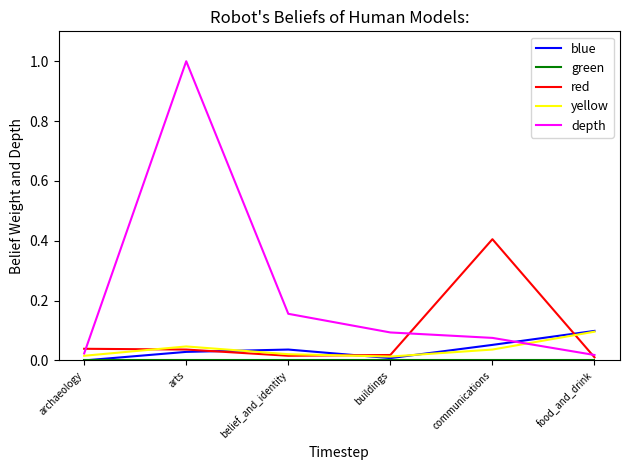

What position from the left is communications?

5